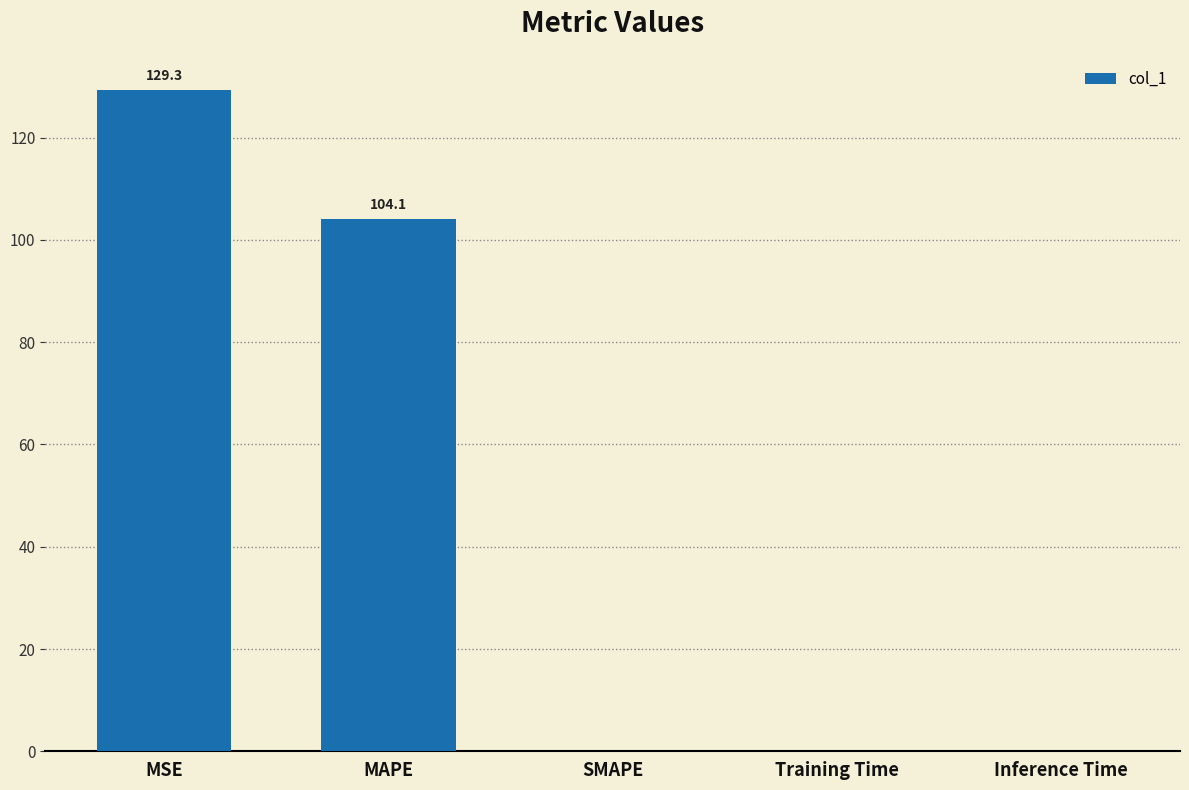

What is the approximate value at MSE?

129.3